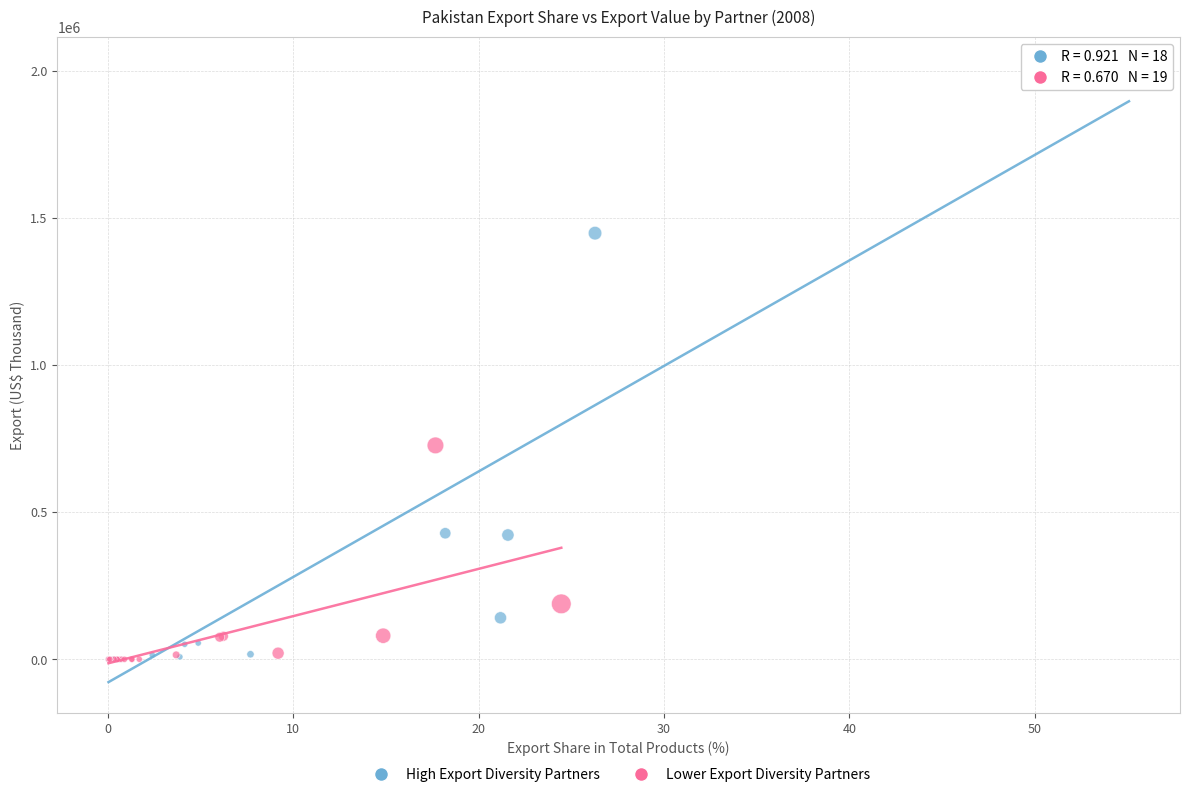

Which series contains the highest Y value?

High Export Diversity Partners